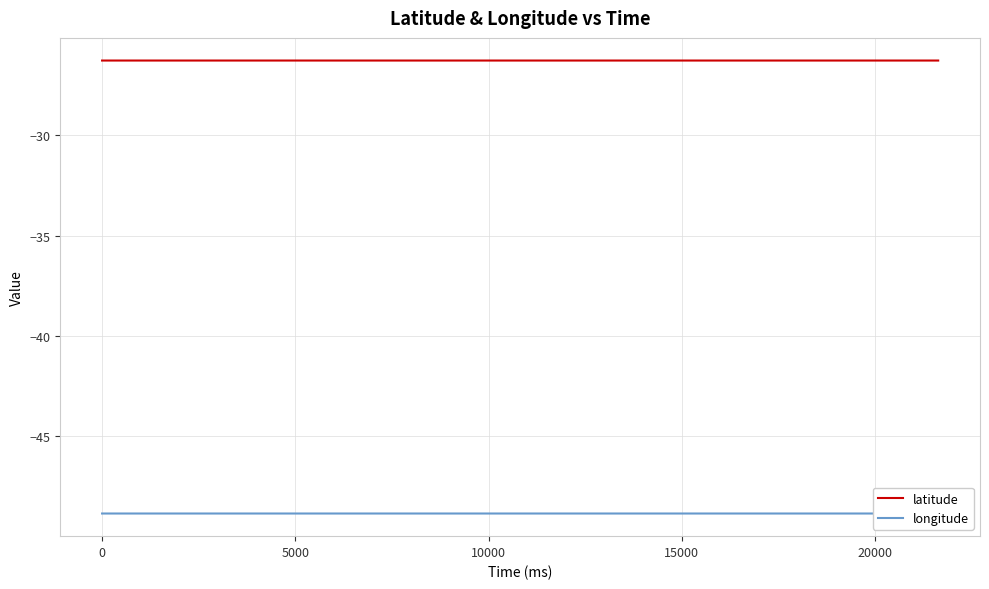

What is the minimum value for latitude?

-26.3